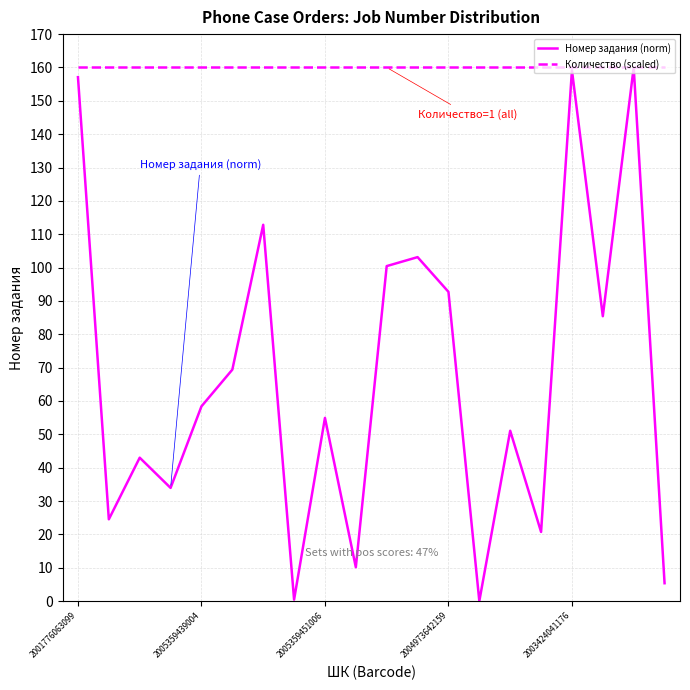

Rank the series by their average value, from lowest to highest.

Номер задания (norm), Количество (scaled)